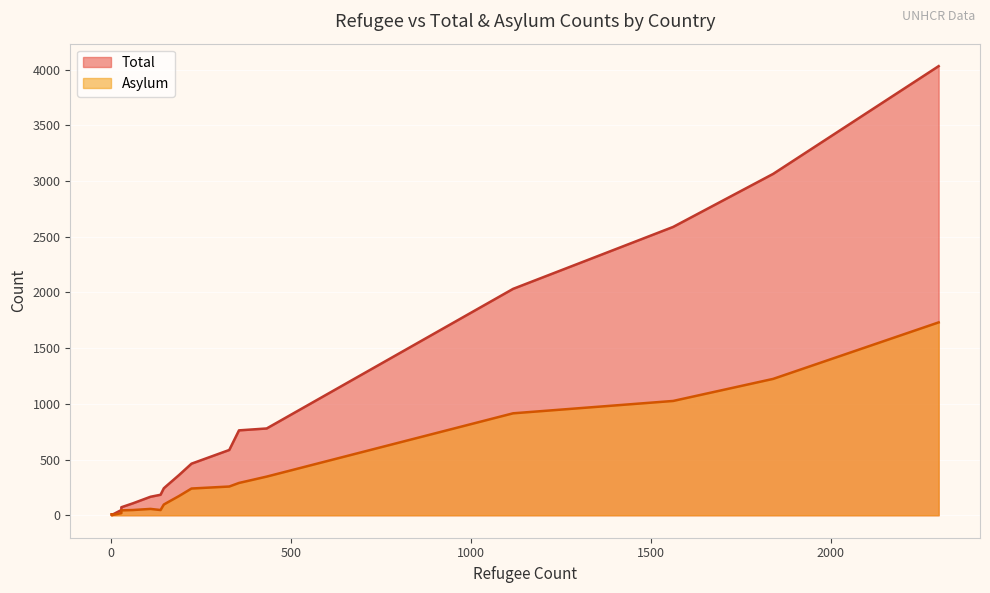

Which series has the largest range (max minus min)?

Total